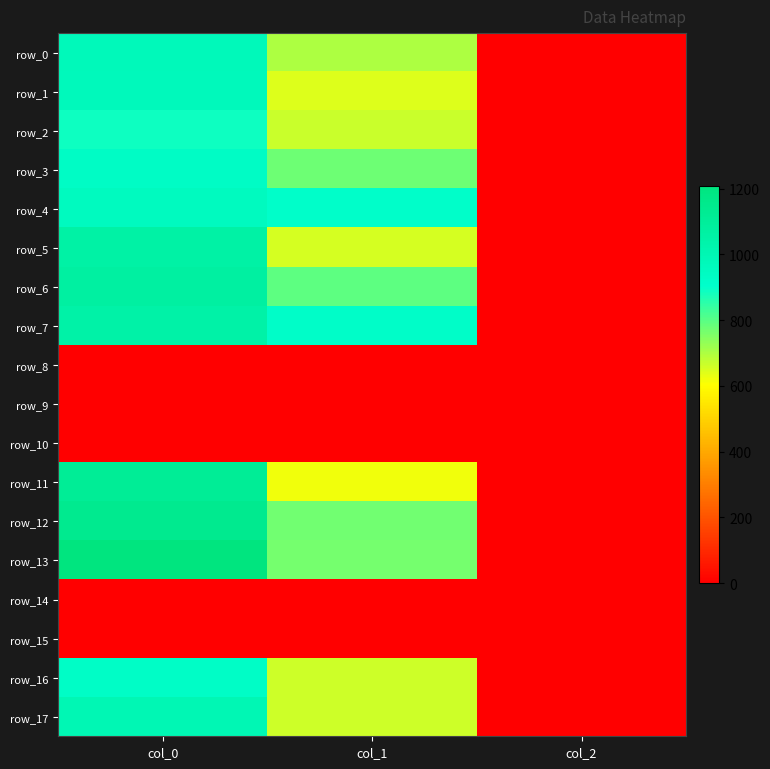

Reading left to right, what are all the values shown in this chart?

row_0: 973.3	702.0	2.0
row_1: 970.0	644.6	2.0
row_2: 886.7	664.9	2.0
row_3: 930.0	776.2	2.0
row_4: 953.3	911.2	2.0
row_5: 1053.3	651.4	2.0
row_6: 1070.0	793.1	2.0
row_7: 1050.0	914.6	2.0
row_8: 0.0	0.0	0.0
row_9: 0.0	0.0	0.0
row_10: 0.0	0.0	0.0
row_11: 1113.3	617.6	2.0
row_12: 1143.3	772.9	2.0
row_13: 1206.7	766.1	2.0
row_14: 0.0	0.0	0.0
row_15: 0.0	0.0	0.0
row_16: 926.7	661.5	2.0
row_17: 996.7	661.5	2.0